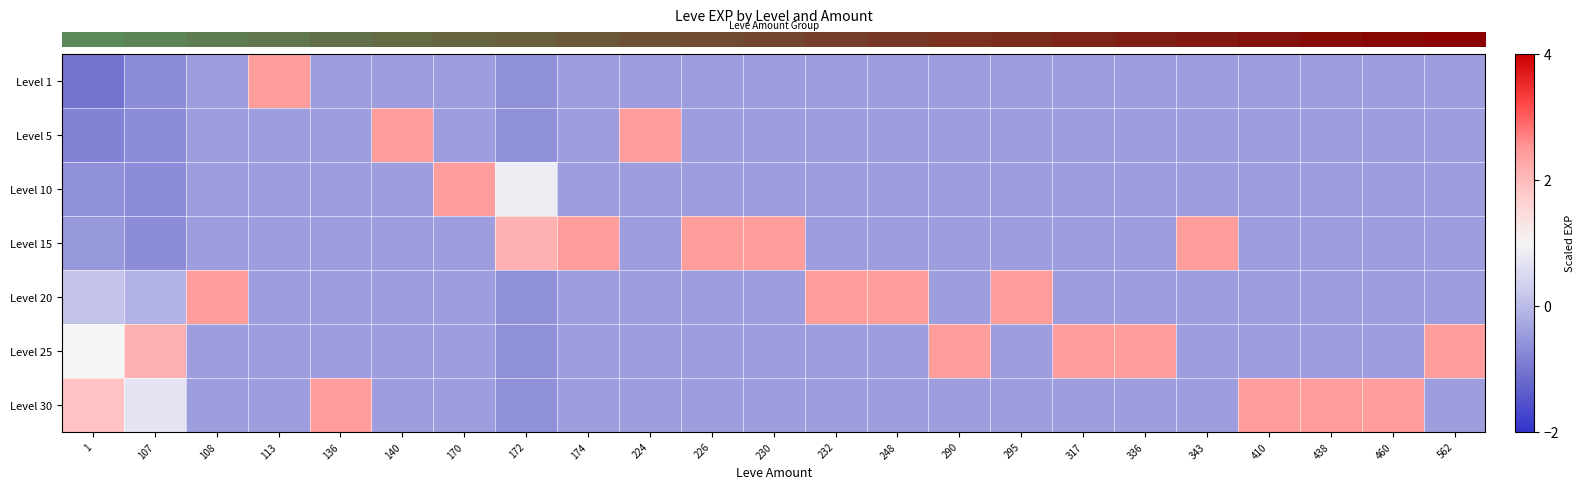

At how many categories does at least one series exceed 0?

23